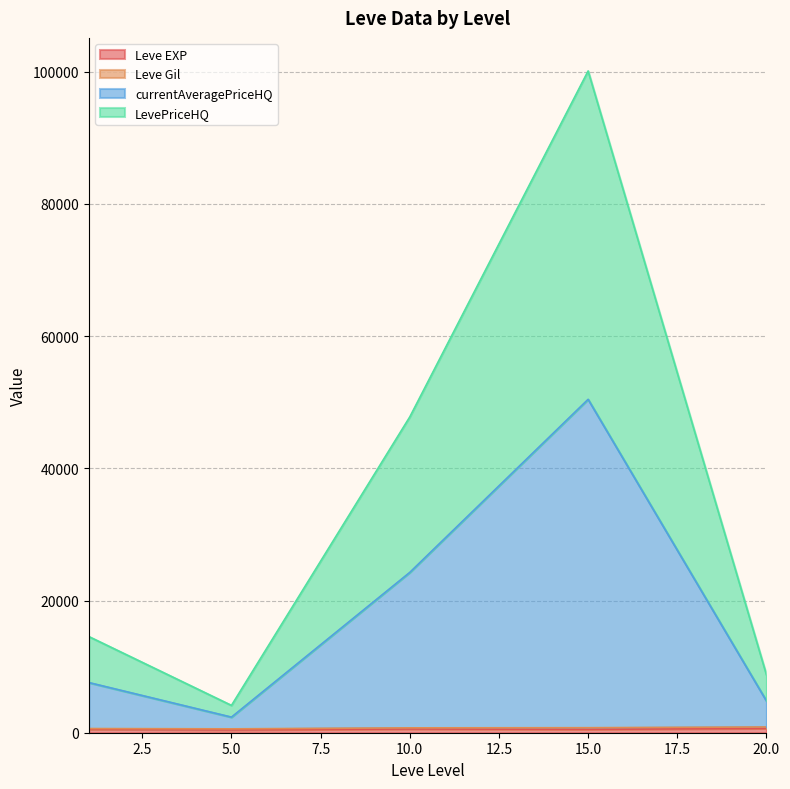

At which category is the sum across all series the highest?

15